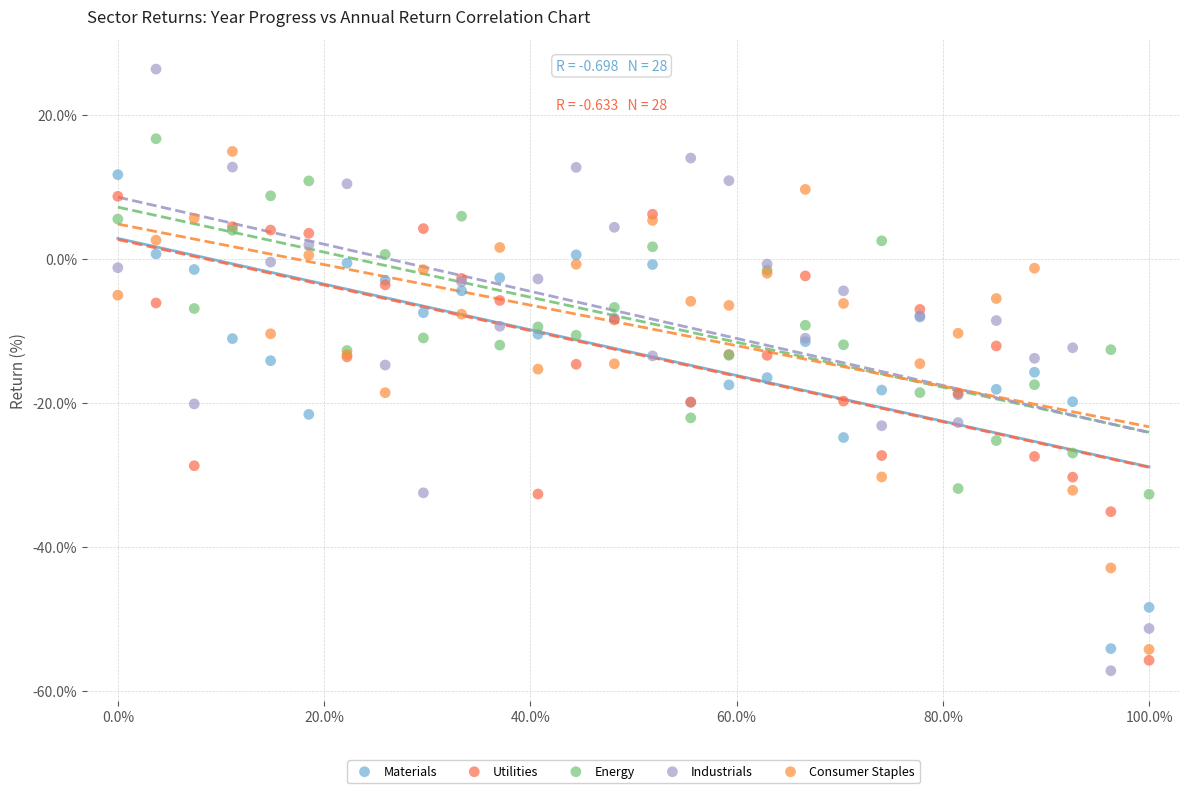

Which series reaches the maximum Y coordinate?

Industrials